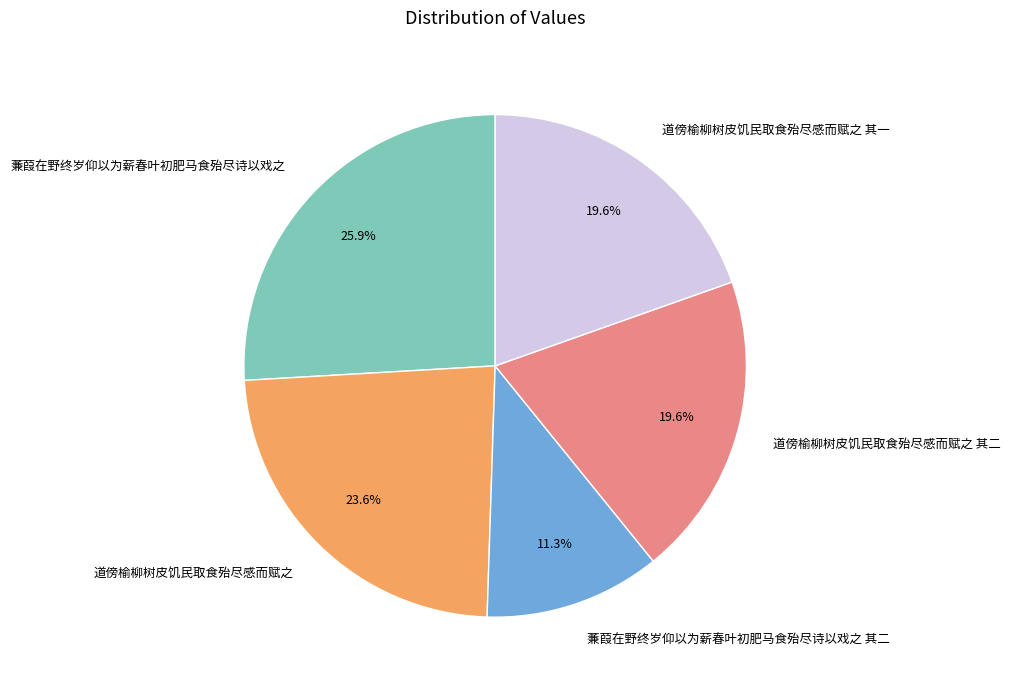

Is there any slice that represents more than half of the pie?

No